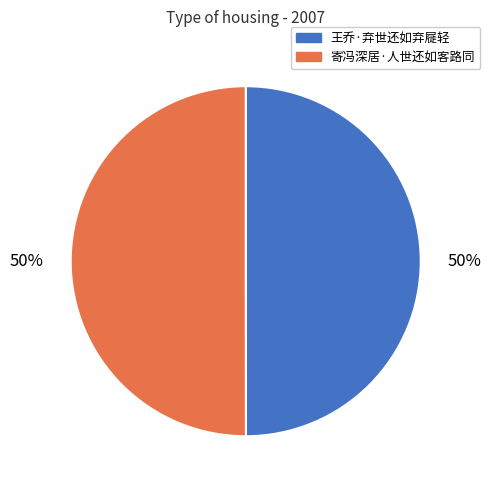

The 王乔·弃世还如弃屣轻 slice represents 50% of the pie. True or false?

True